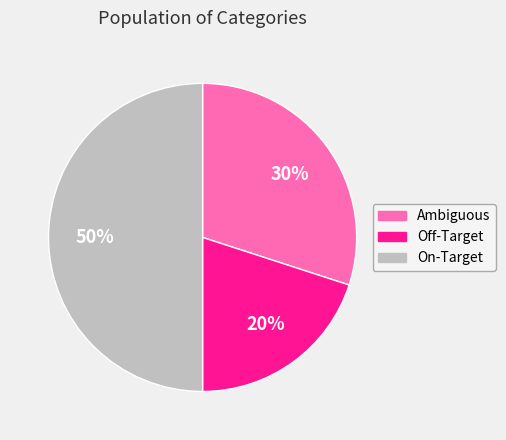

Is the sum of Off-Target and On-Target greater than half?

Yes